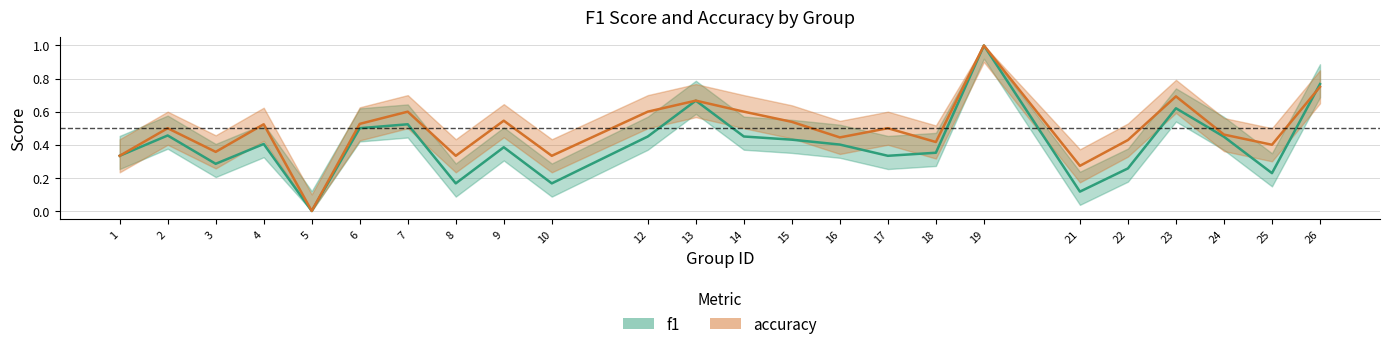

What is the value of the f1 point at the 15th from the left?

0.4